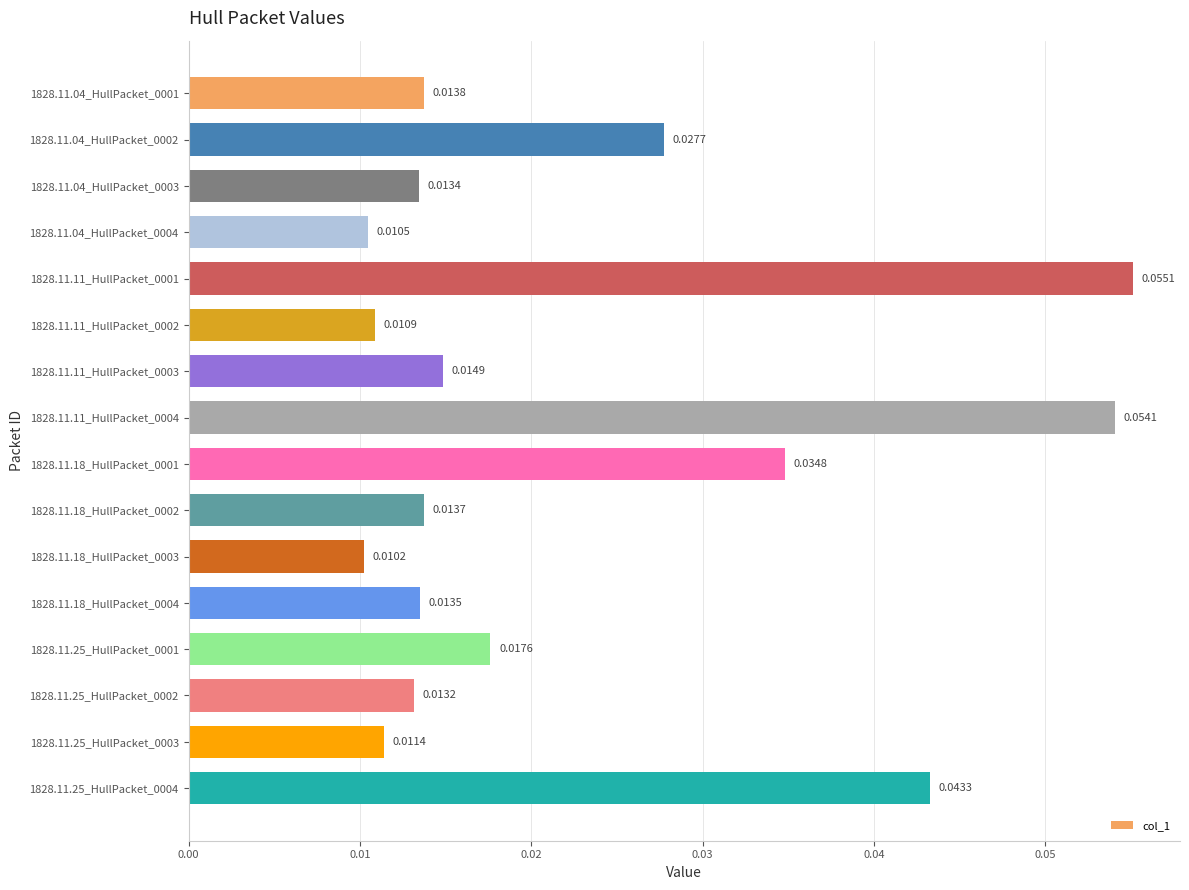

Rank the categories by value from highest to lowest.

1828.11.11_HullPacket_0001, 1828.11.11_HullPacket_0004, 1828.11.25_HullPacket_0004, 1828.11.18_HullPacket_0001, 1828.11.04_HullPacket_0002, 1828.11.25_HullPacket_0001, 1828.11.11_HullPacket_0003, 1828.11.04_HullPacket_0001, 1828.11.18_HullPacket_0002, 1828.11.18_HullPacket_0004, 1828.11.04_HullPacket_0003, 1828.11.25_HullPacket_0002, 1828.11.25_HullPacket_0003, 1828.11.11_HullPacket_0002, 1828.11.04_HullPacket_0004, 1828.11.18_HullPacket_0003